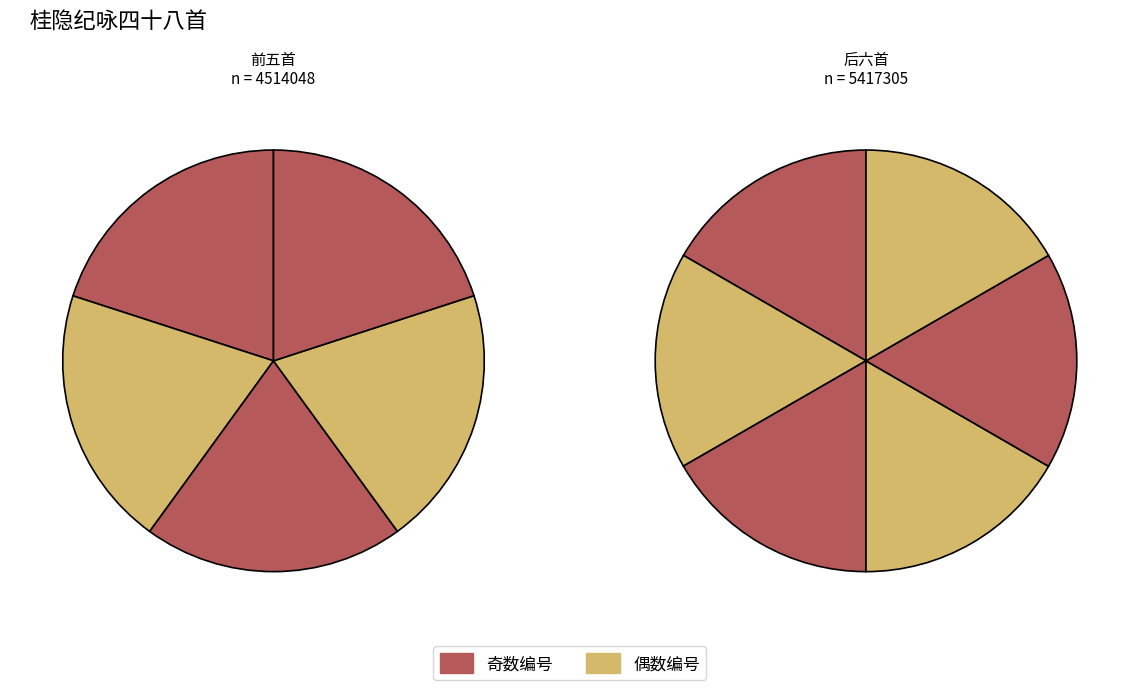

Is it true that 902674 is 9% of the pie?

True